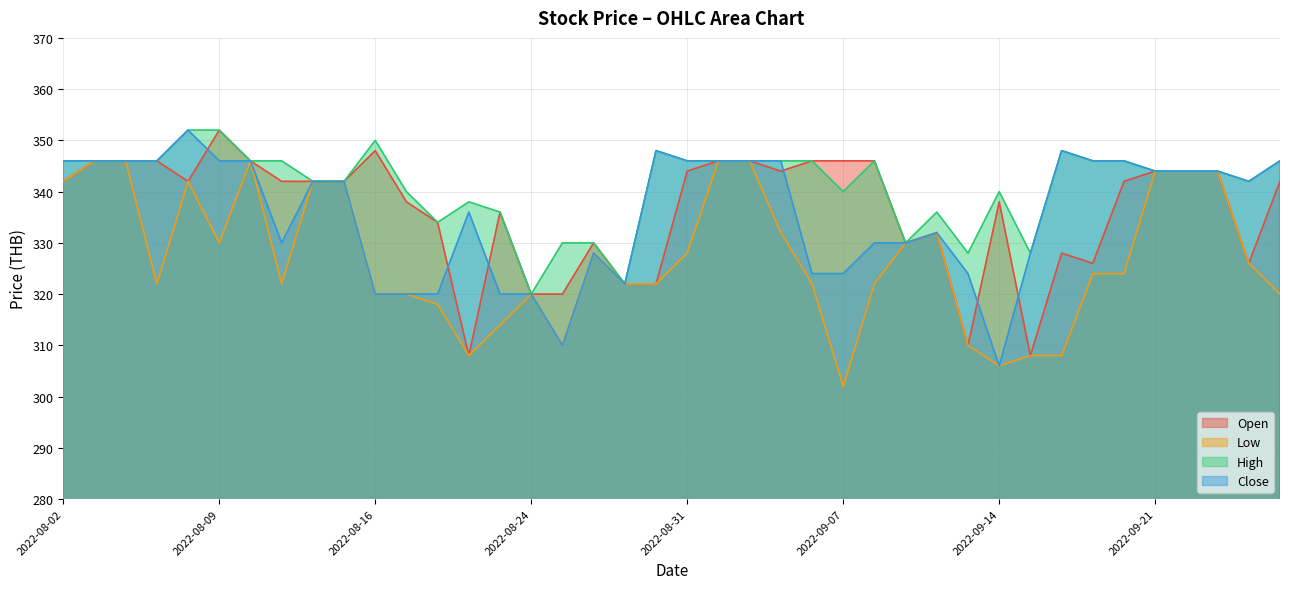

How many data points does each series have?

40